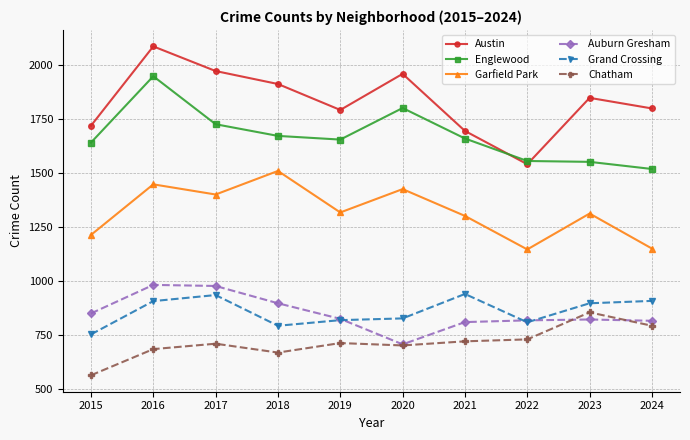

At how many categories does at least one series exceed 1841?

5